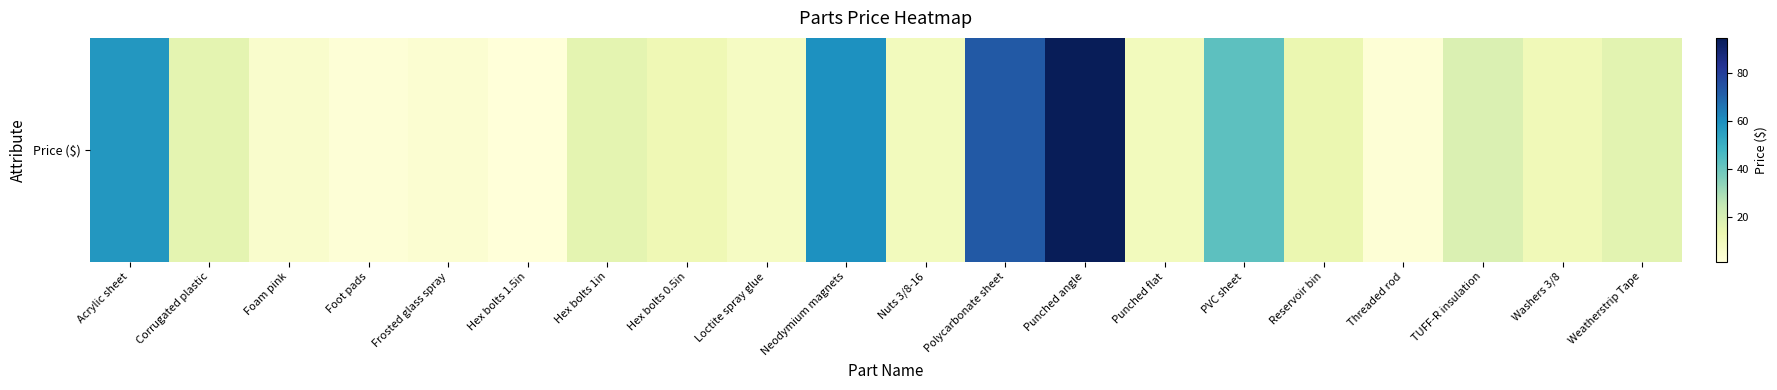

What is the difference between the second highest and second lowest values?

70.2